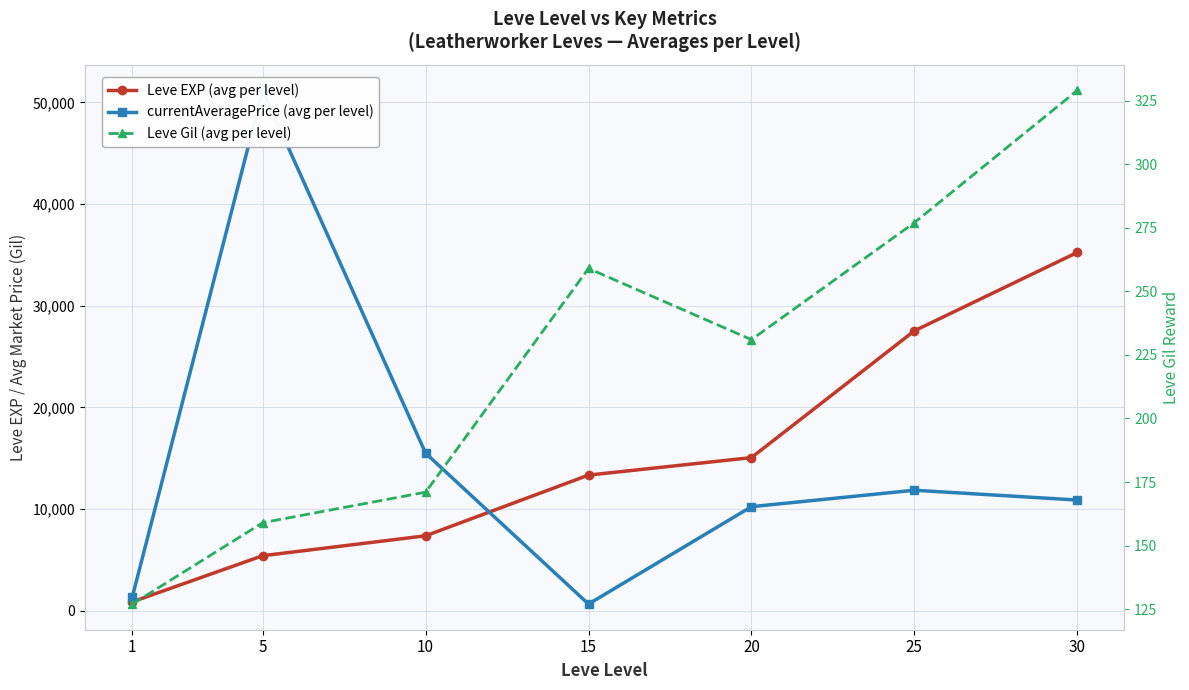

What is the lowest value of the Leve Gil (avg per level) series?

127